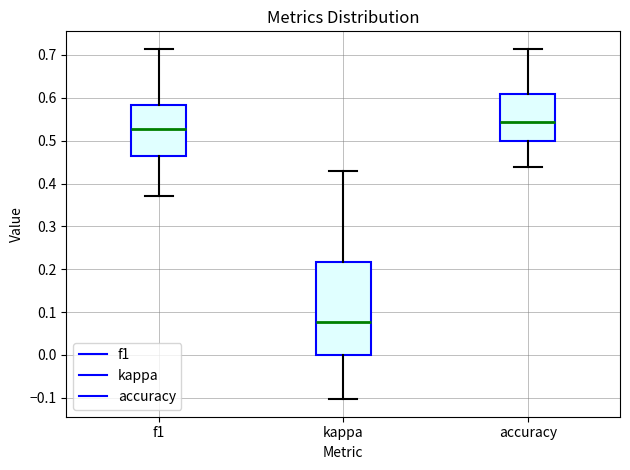

Reading left to right, read every box against the y-axis: the position of its median line, the range the box covers, and the ends of its whiskers. The values are not printed on the chart, so give them approximately, as read against the axis.

f1: median 0.53, box 0.46 to 0.58, whiskers 0.37 to 0.71
kappa: median 0.08, box 0.00 to 0.22, whiskers -0.10 to 0.43
accuracy: median 0.54, box 0.50 to 0.61, whiskers 0.44 to 0.71